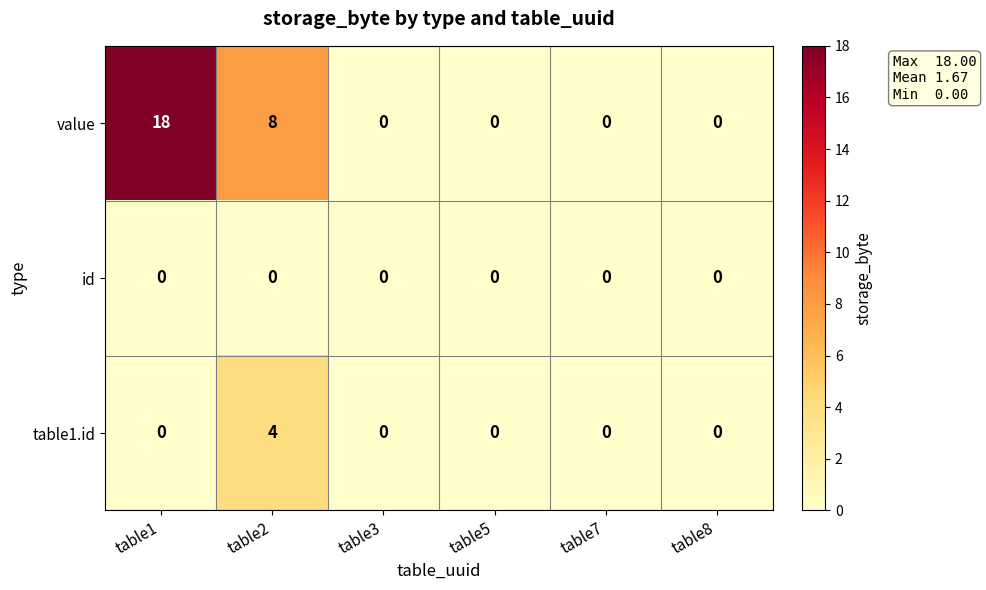

Count the value values in the range 0 to 8.

5